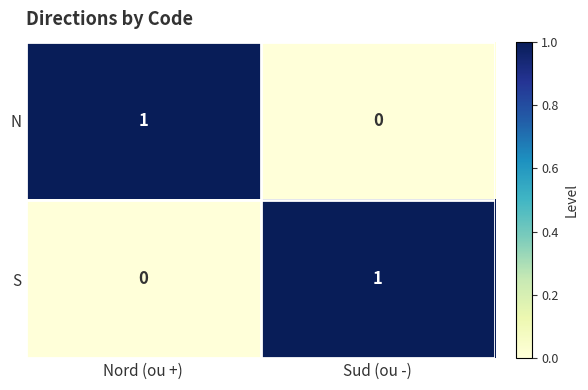

List the labels in order of N value, largest first.

Nord (ou +), Sud (ou -)